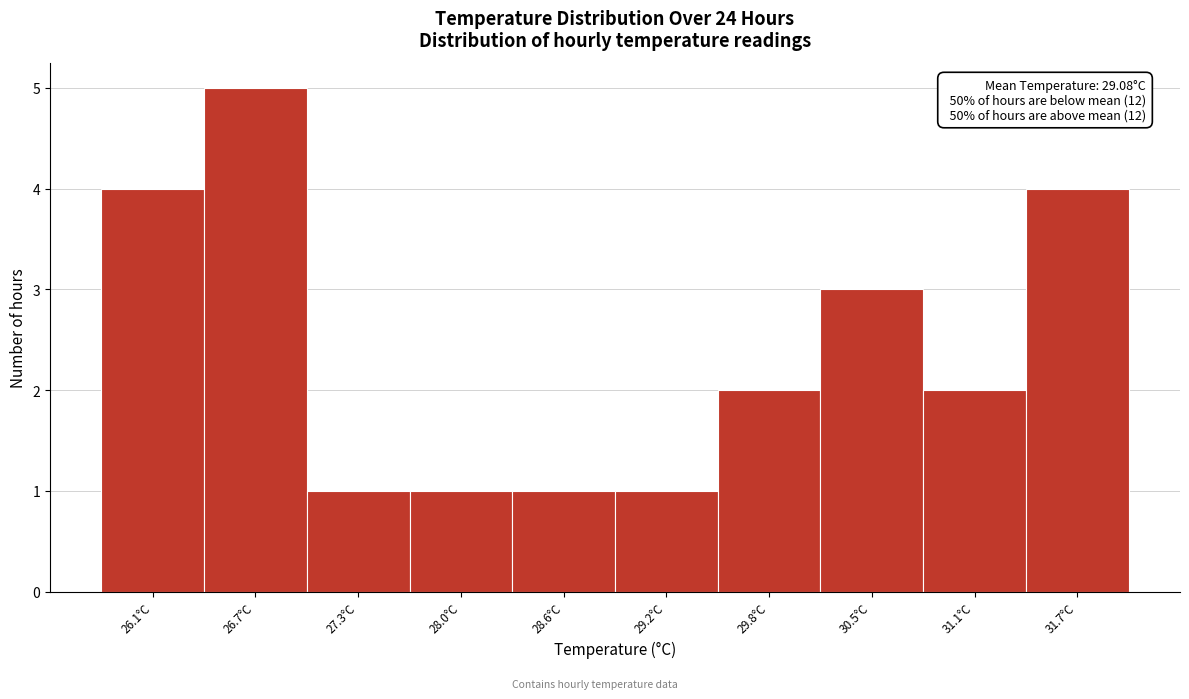

Reading left to right, list all the values displayed in this chart.

26.1°C=4	26.7°C=5	27.3°C=1	28.0°C=1	28.6°C=1	29.2°C=1	29.8°C=2	30.5°C=3	31.1°C=2	31.7°C=4